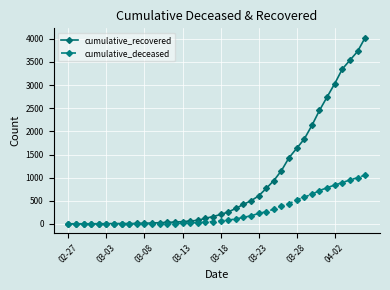

Which series has the widest spread of values?

cumulative_recovered